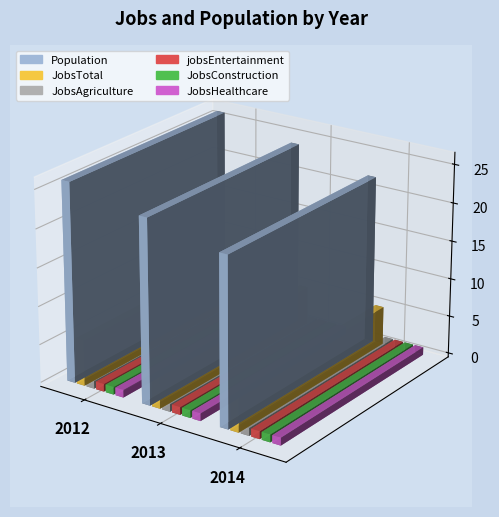

What is the value of the JobsAgriculture bar at the 2nd from the left?

1